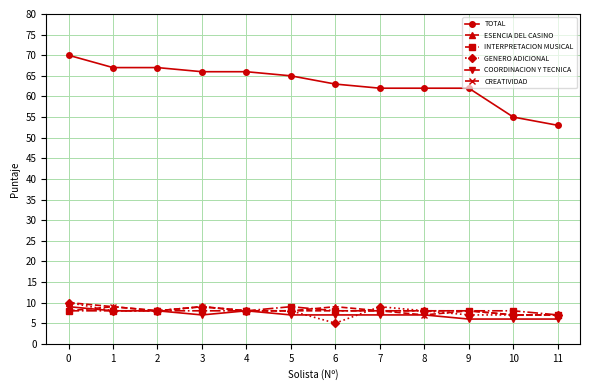

What are all the series names shown in the legend?

TOTAL, ESENCIA DEL CASINO, INTERPRETACION MUSICAL, GENERO ADICIONAL, COORDINACION Y TECNICA, CREATIVIDAD